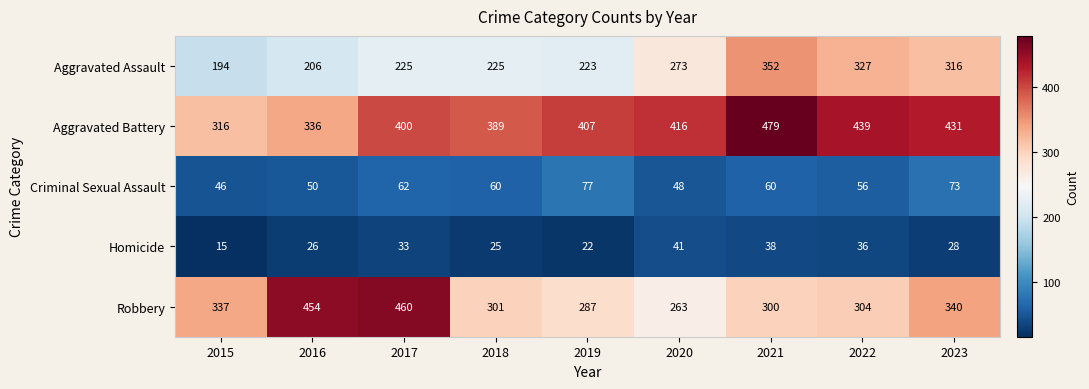

What is the difference between the second highest and minimum values in the Criminal Sexual Assault series?

27